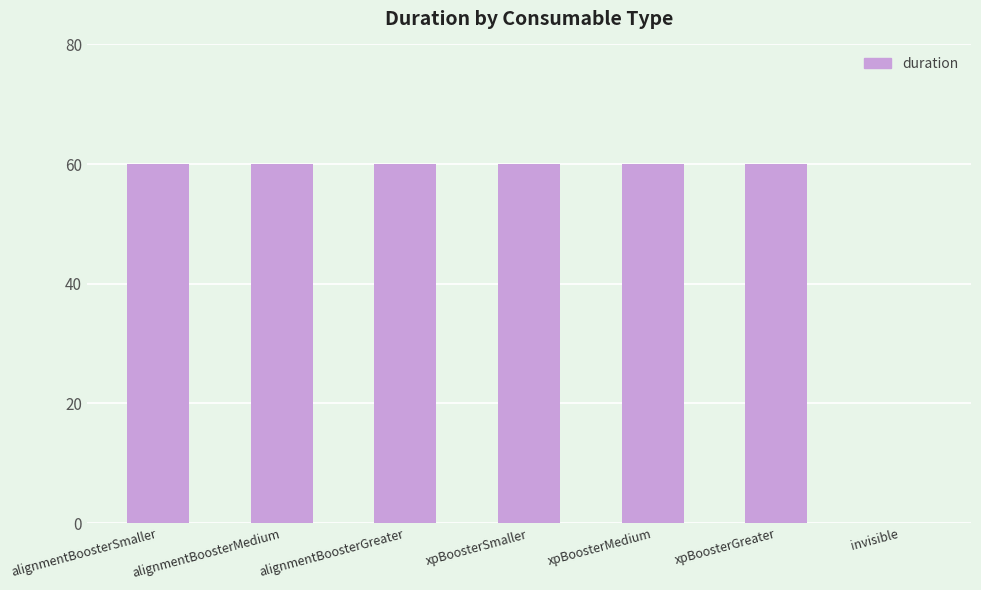

What is the maximum value shown in the chart?

60